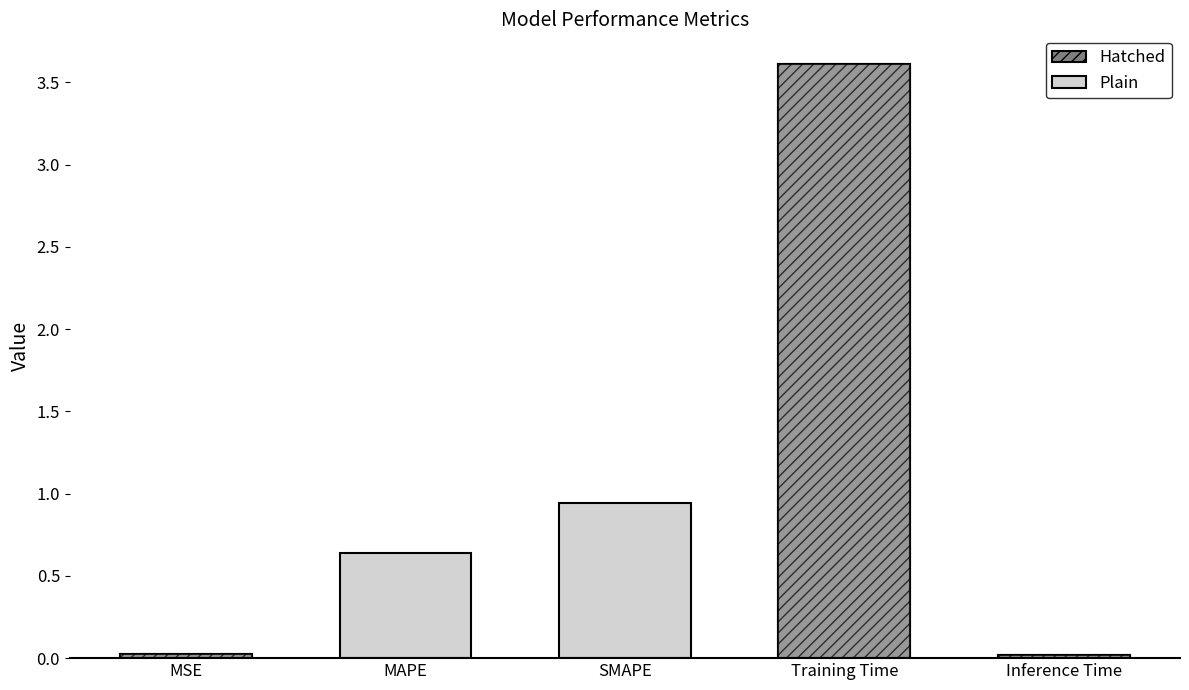

List the labels in order of value, largest first.

Training Time, SMAPE, MAPE, MSE, Inference Time